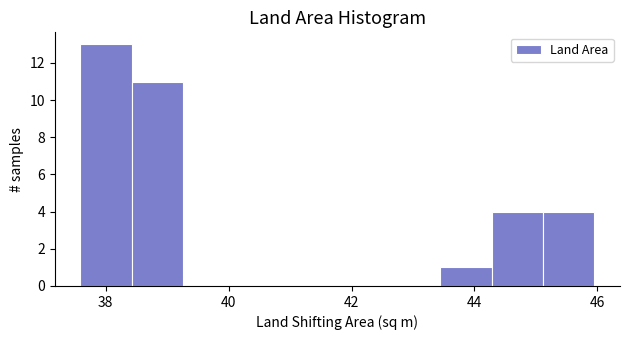

How tall is the bar that spans 45.2 to 46.0 on the x-axis? Neither the bar edges nor the heights are printed on the chart, so give them approximately, as read against the axes.

4